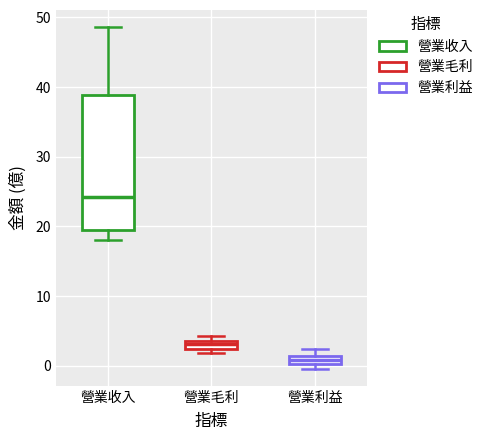

Which box has the highest median line?

營業收入